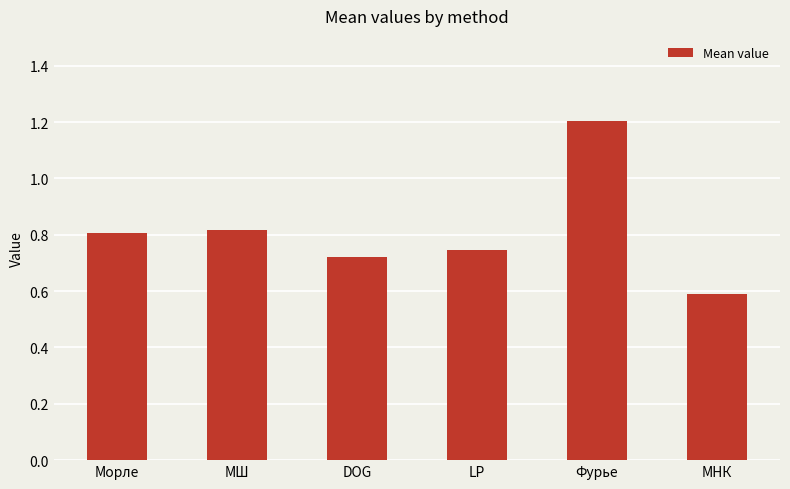

What is the label of the 5th bar from the left?

Фурье